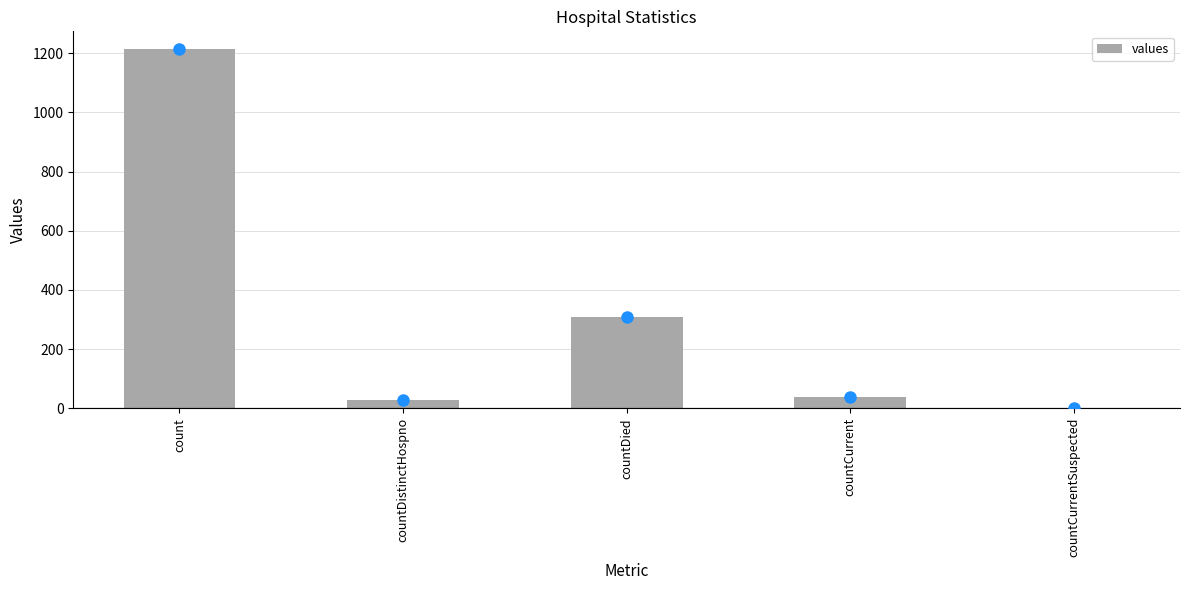

Which has a higher value, countDied or countCurrent?

countDied